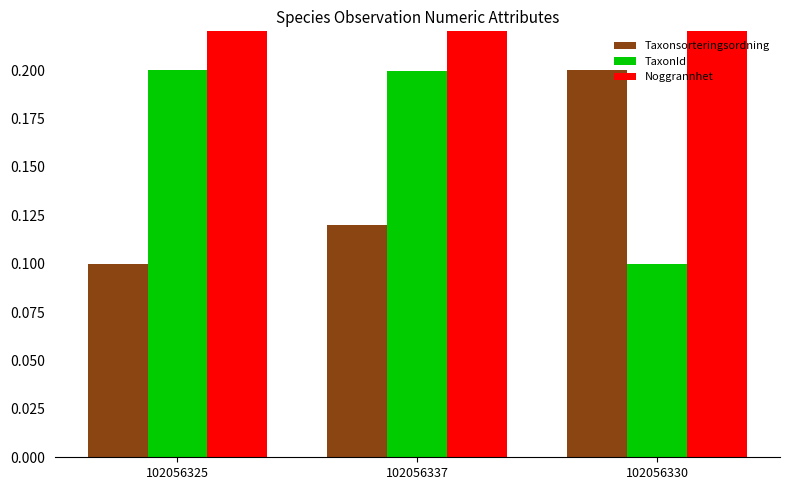

What is the total value across all series at 102056337?

0.8